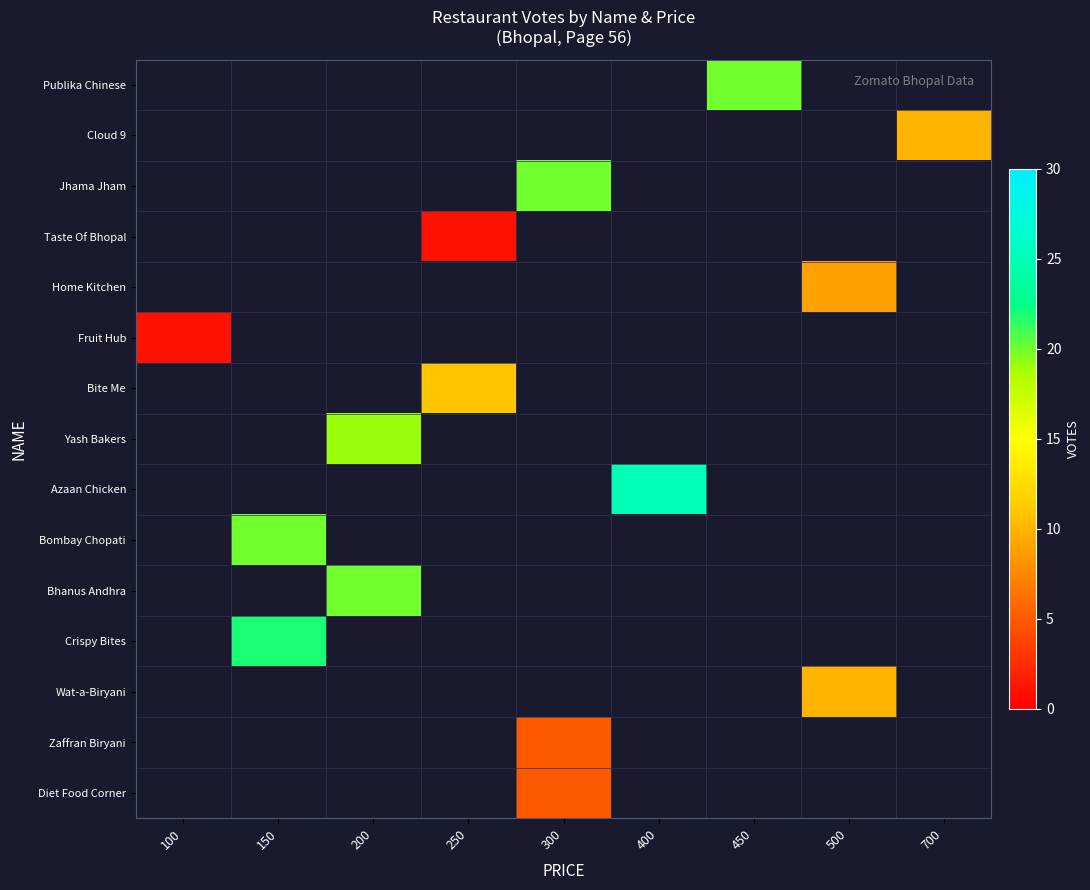

Which label corresponds to the smallest value in the chart?

250